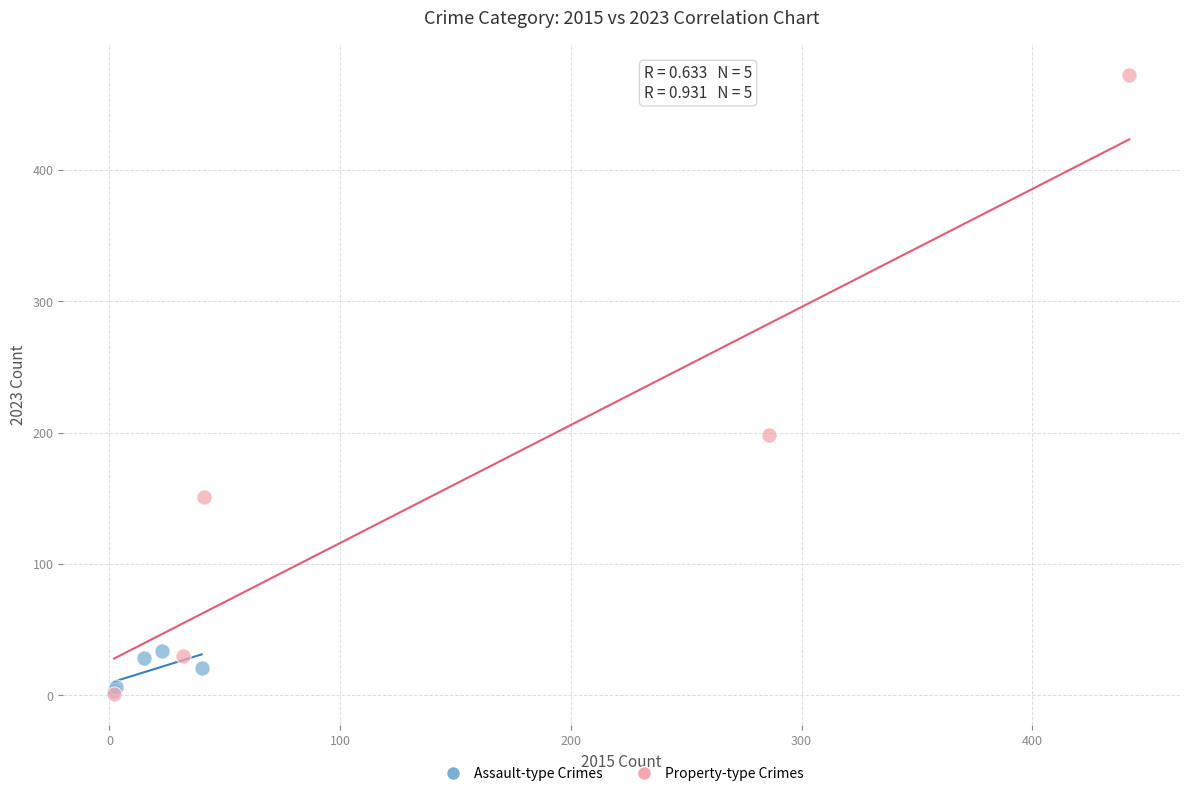

Which series has the largest Y range (max minus min)?

Property-type Crimes